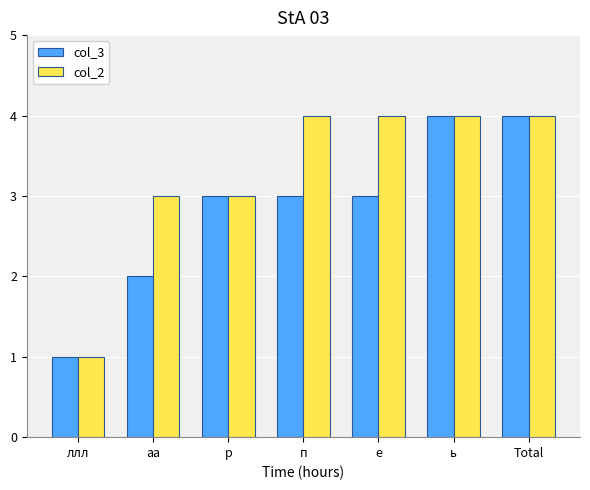

Is it true that col_3 equals 5 at п?

False